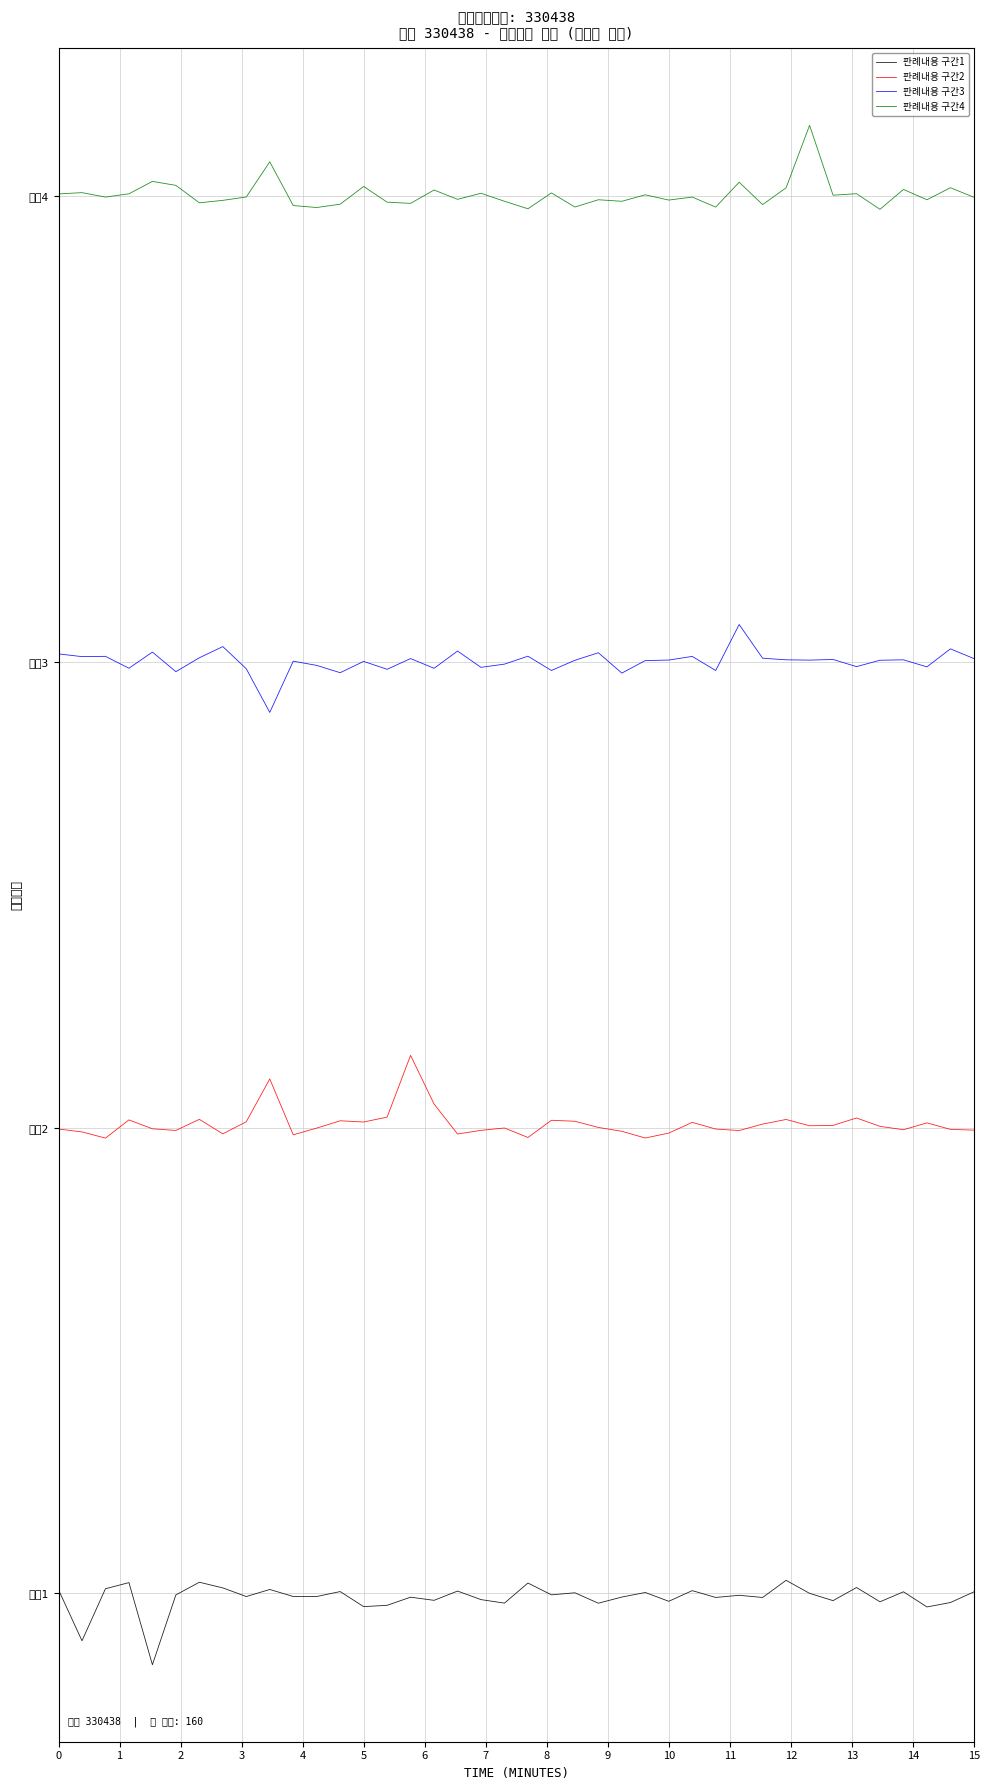

What is the difference between the maximum and minimum values in the 판례내용 구간3 series?

3.8